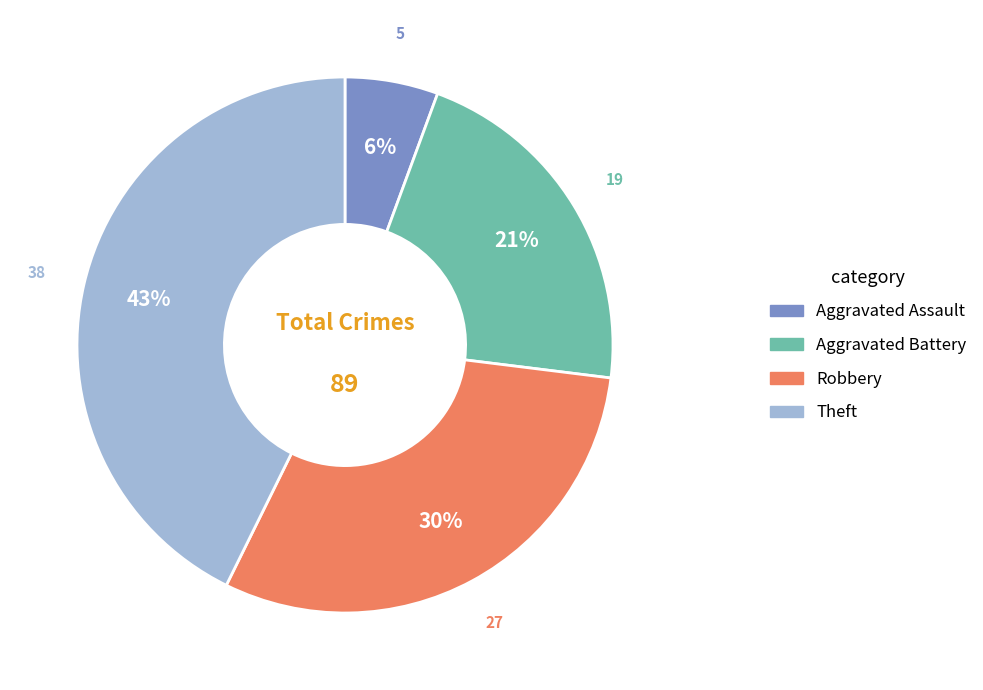

How many segments does this pie chart have?

4